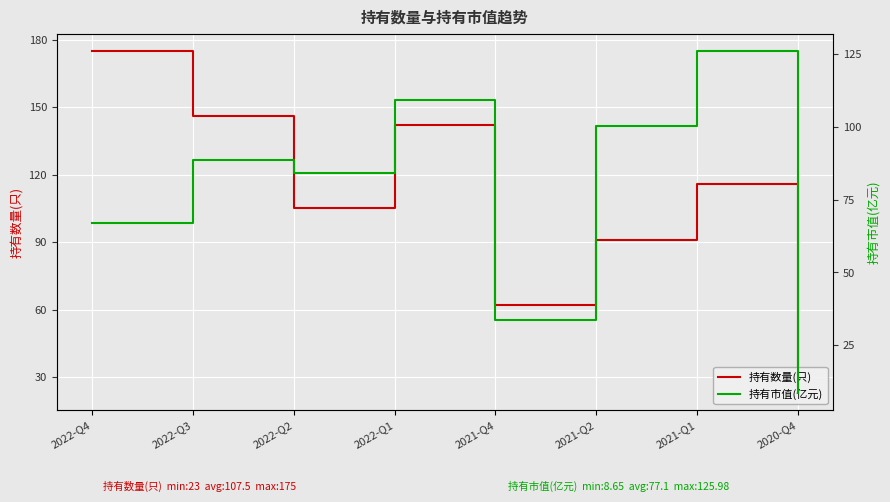

What is the label of the 7th point from the left?

2021-Q1